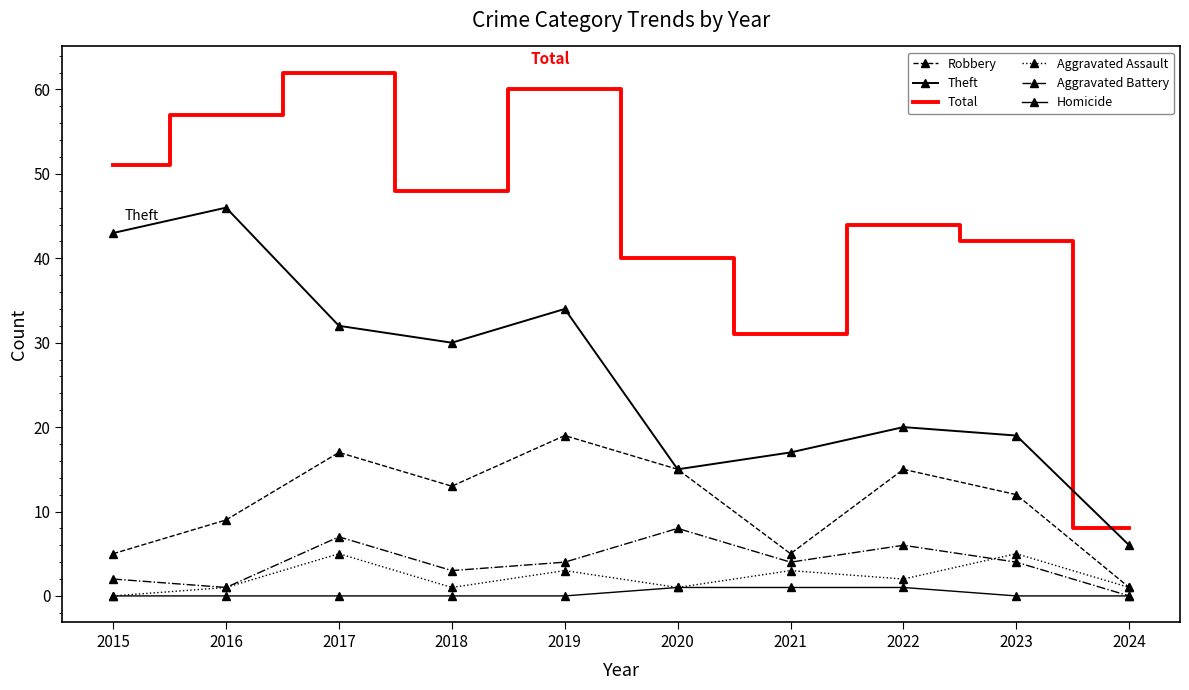

Is the value of Aggravated Battery at 2017 greater than the value of Homicide at 2015?

Yes